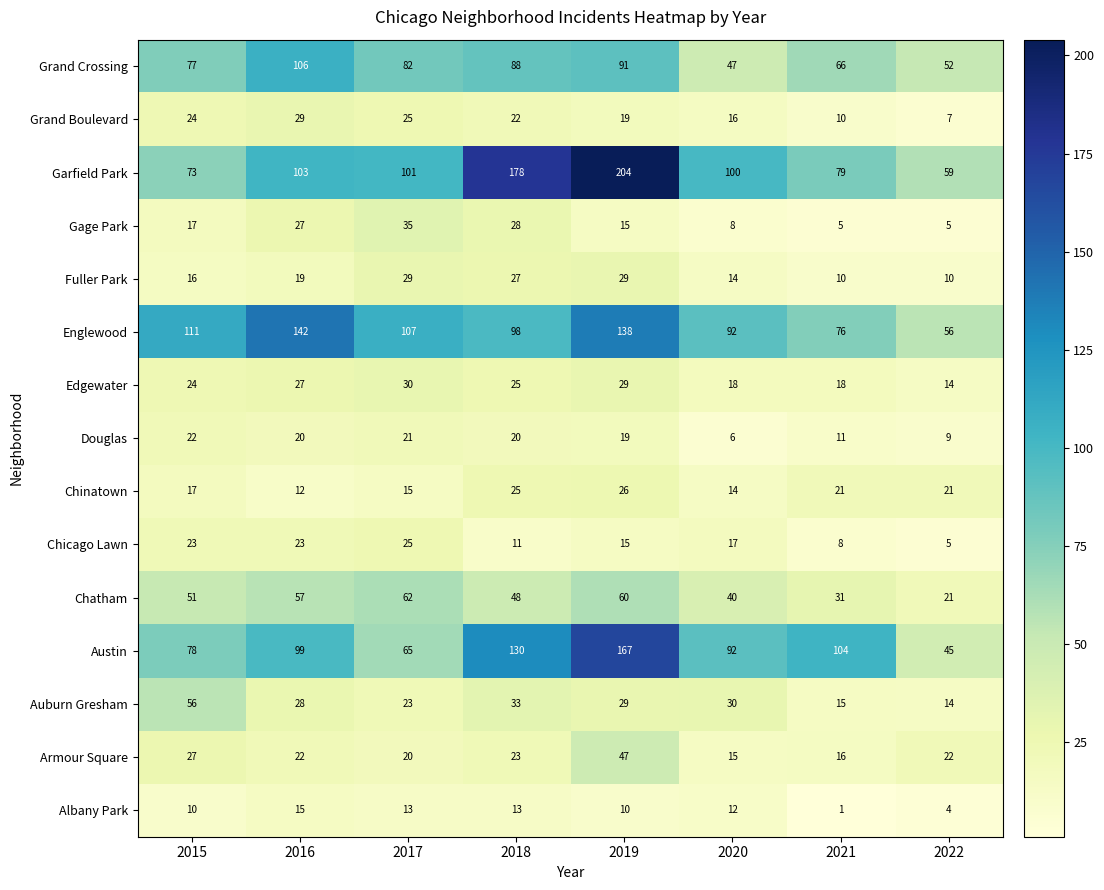

The value of Albany Park at 2016 is 15. True or false?

True